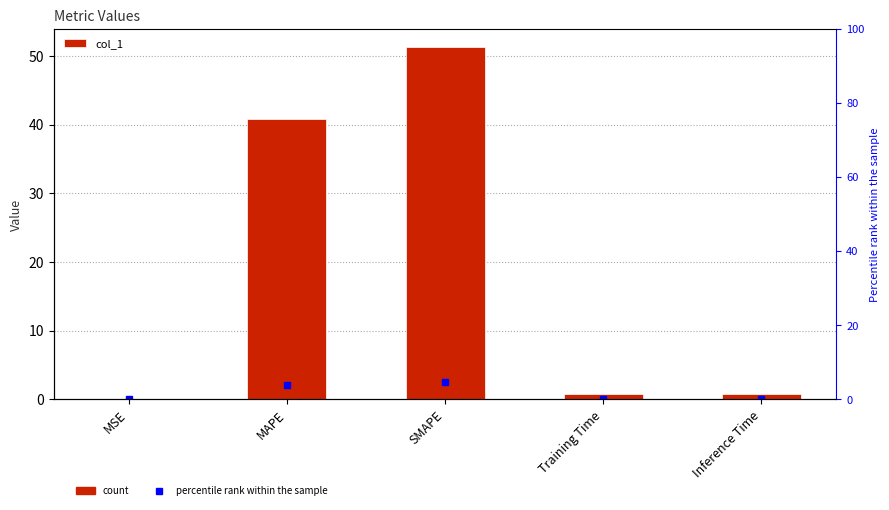

What is the difference between the second highest and second lowest values?

40.1